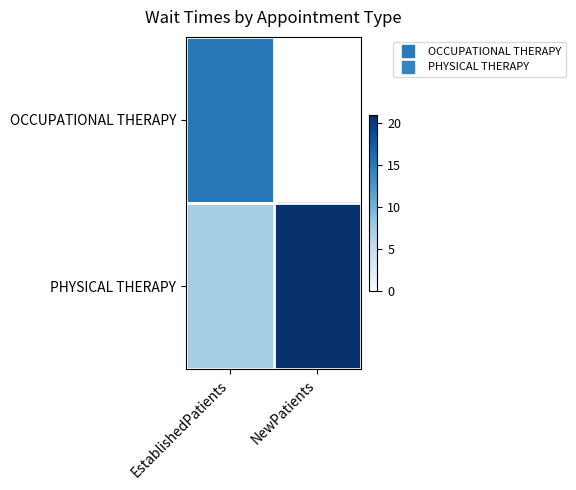

Which series has the widest spread of values?

PHYSICAL THERAPY